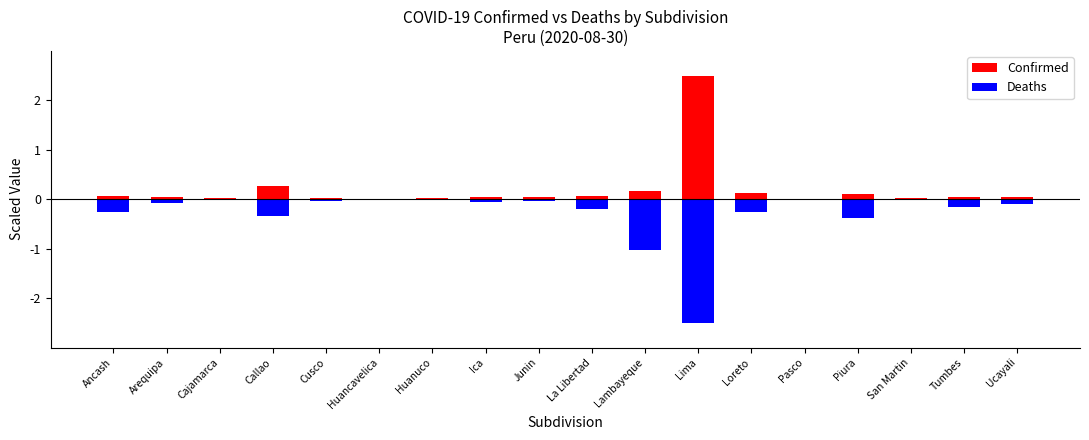

Between Arequipa and Ica, which series saw the biggest shift?

Deaths